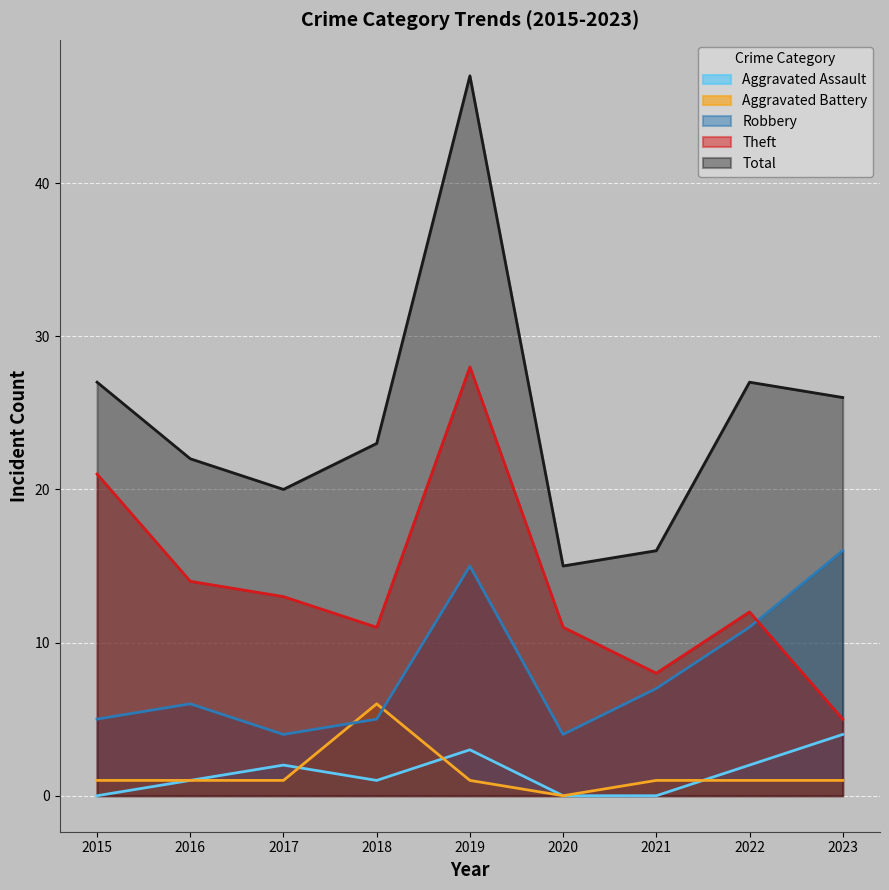

What is the difference between the maximum and minimum values in the Aggravated Battery series?

6